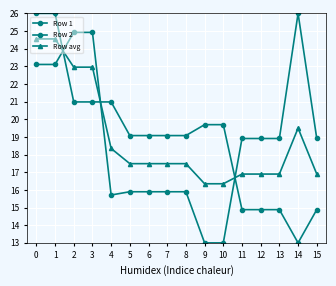

The value of Row avg at 10 is 16.3. True or false?

True